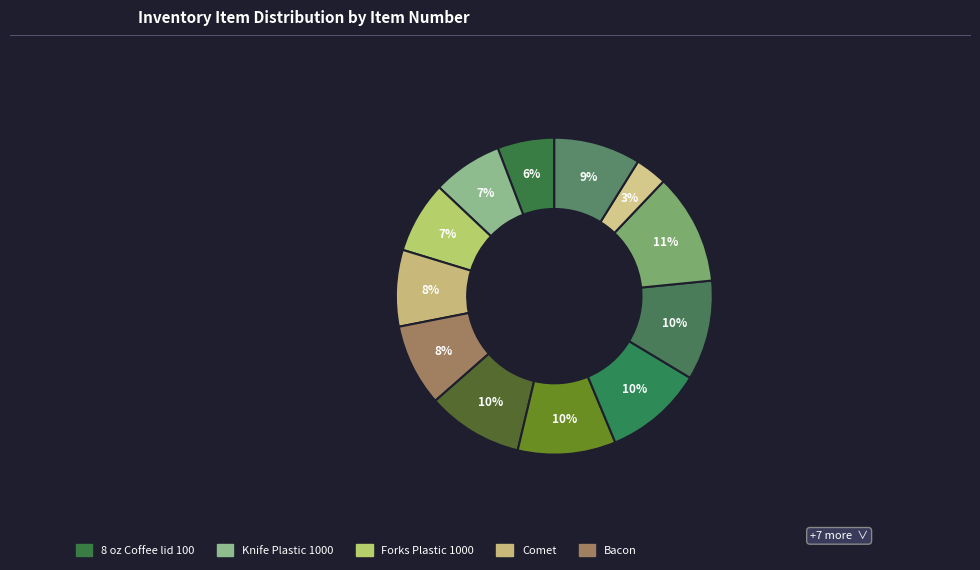

Is there a majority slice in this chart?

No